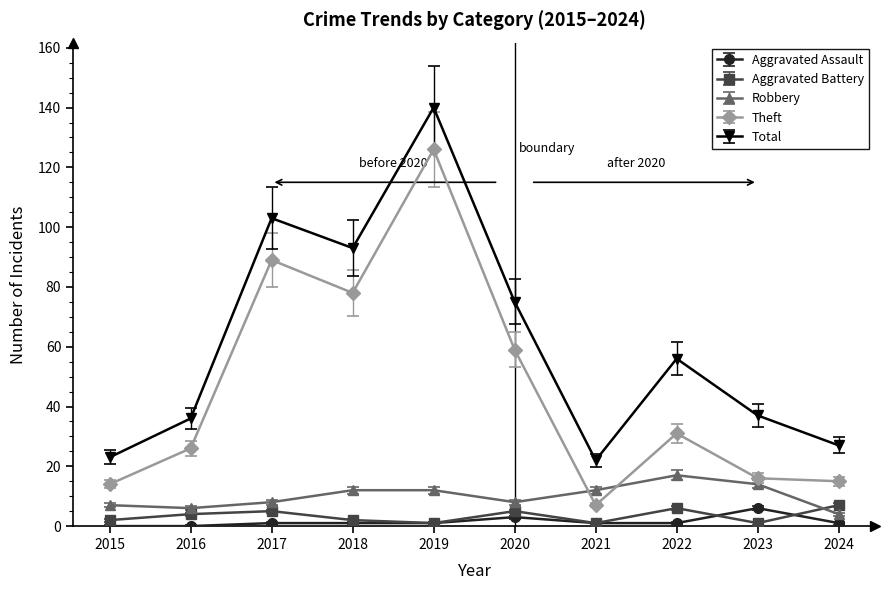

At which category is the sum across all series the highest?

2019